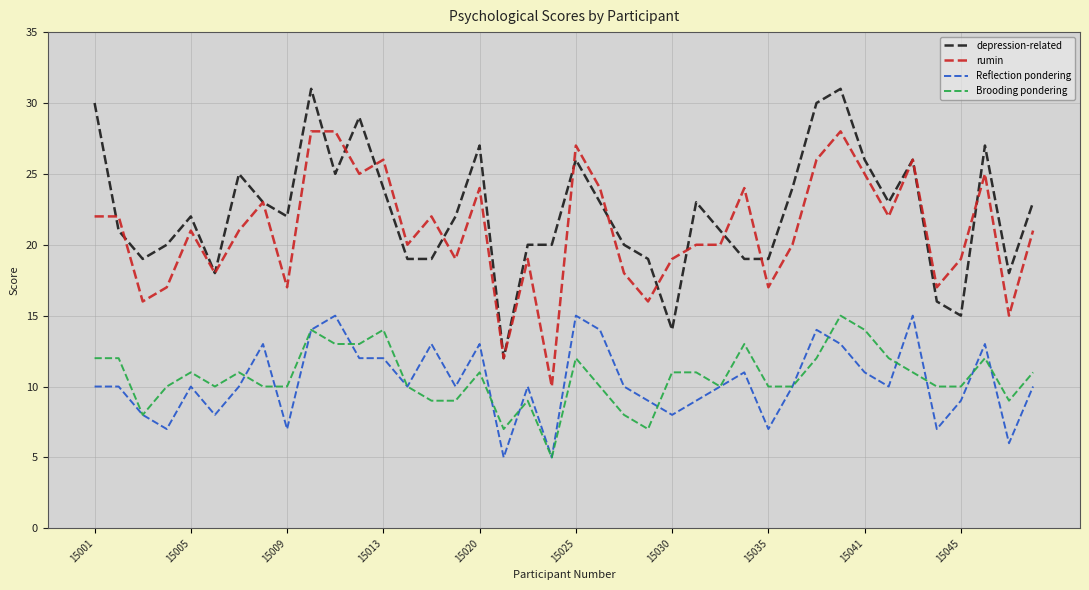

What are all the series names shown in the legend?

depression-related, rumin, Reflection pondering, Brooding pondering